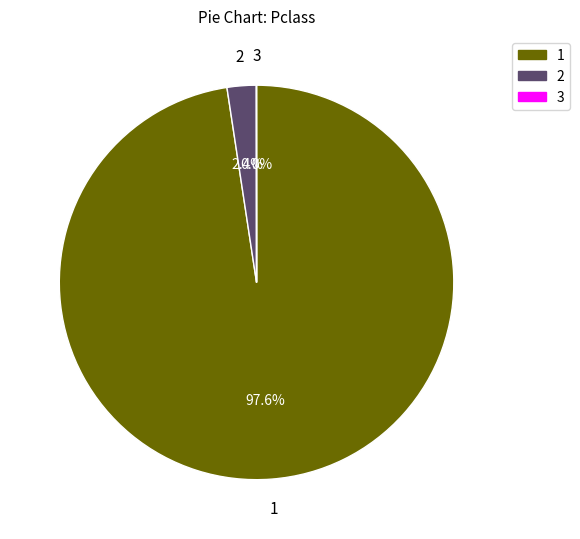

Is there a majority slice in this chart?

Yes